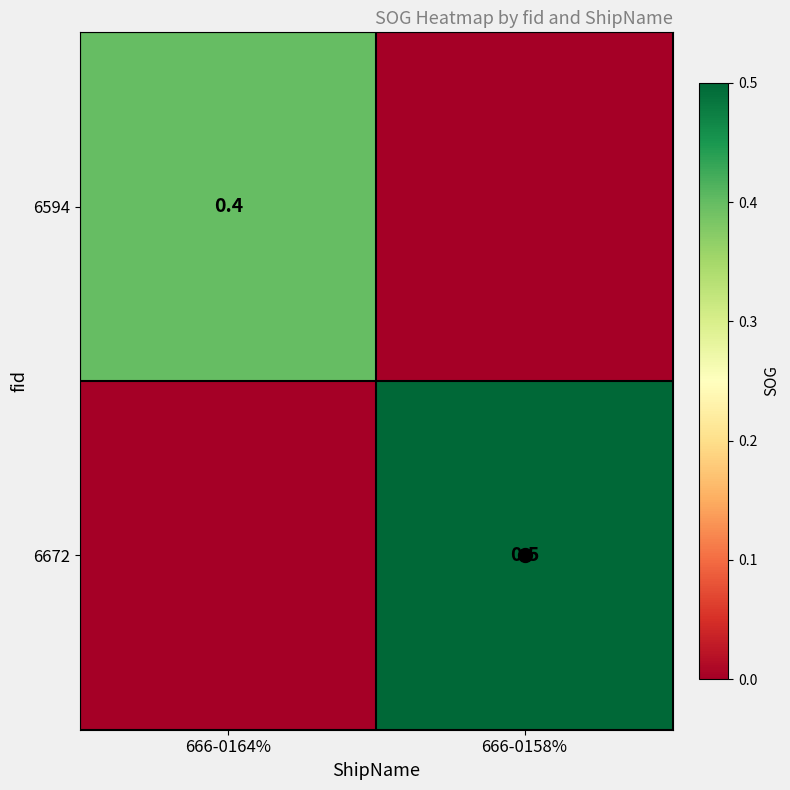

Is it true that 6594 equals 0.2 at 666-0164%?

False